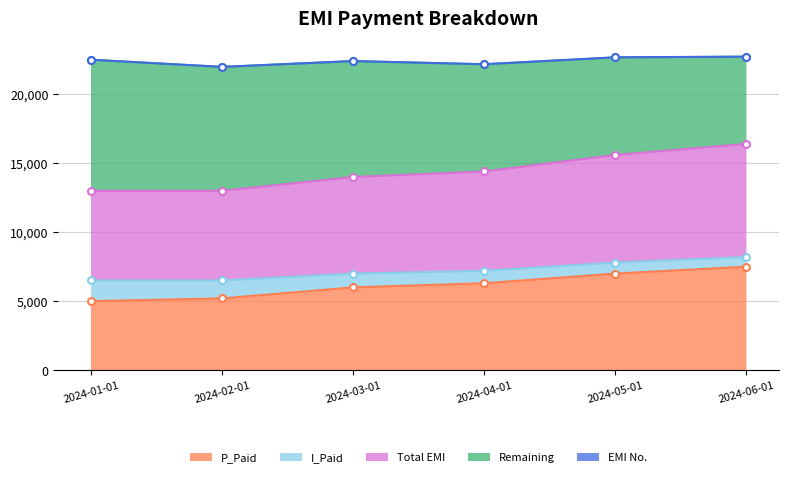

The value of Total EMI at 2024-03-01 is 7000. True or false?

True